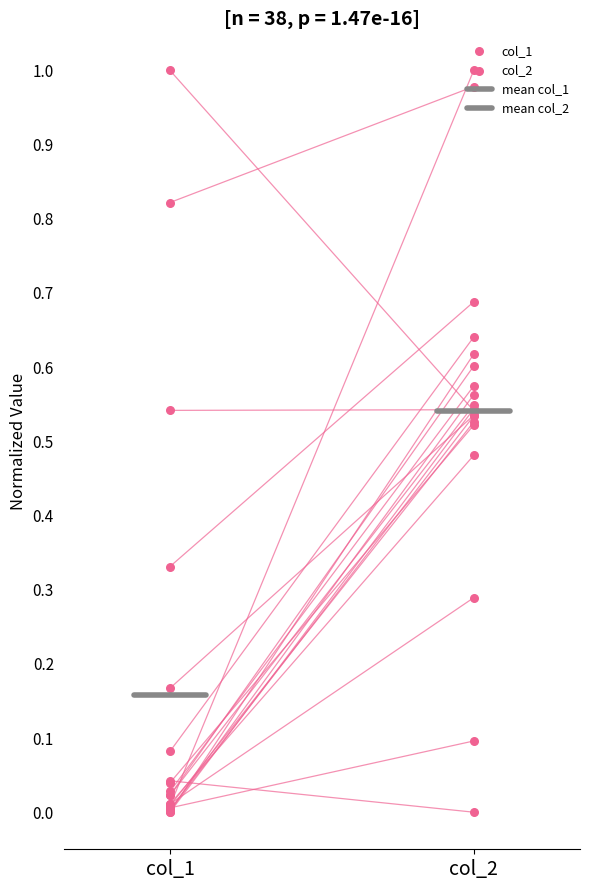

Which series contains the lowest Y value?

col_1